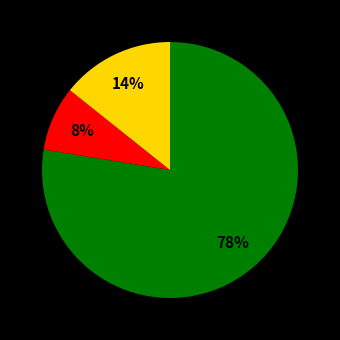

Is there a majority slice in this chart?

Yes